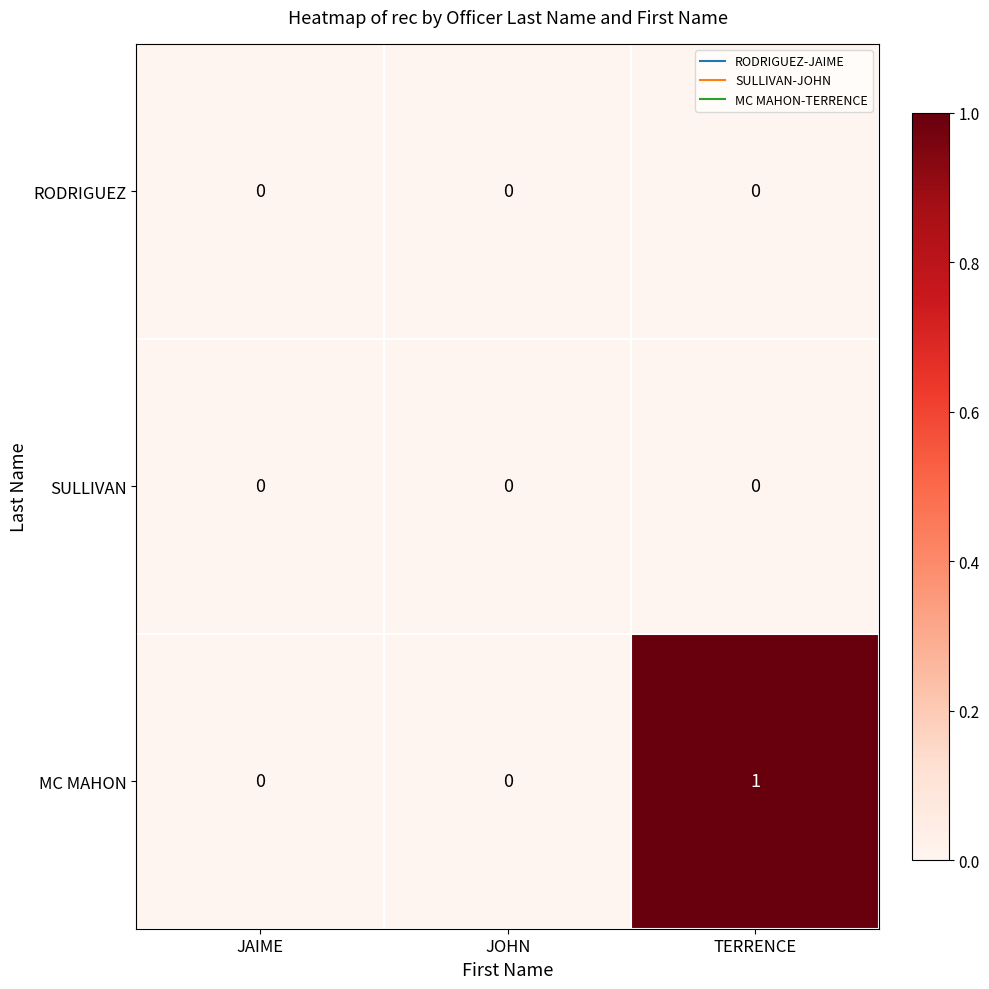

What is the maximum value shown in the chart?

1